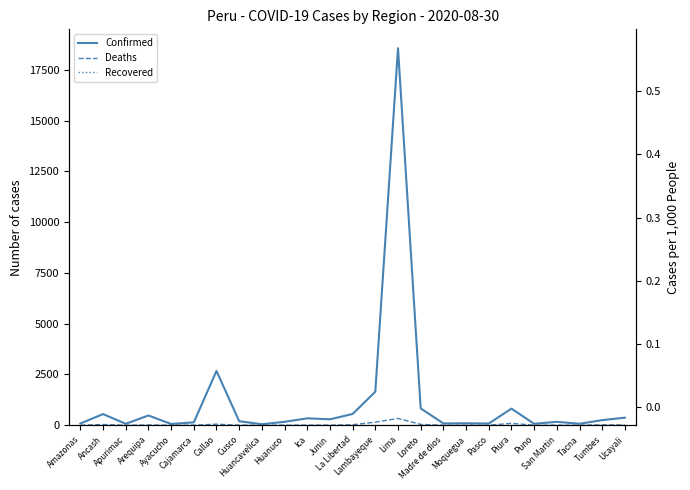

What is the approximate value of Confirmed at La Libertad, to the nearest 100?

600